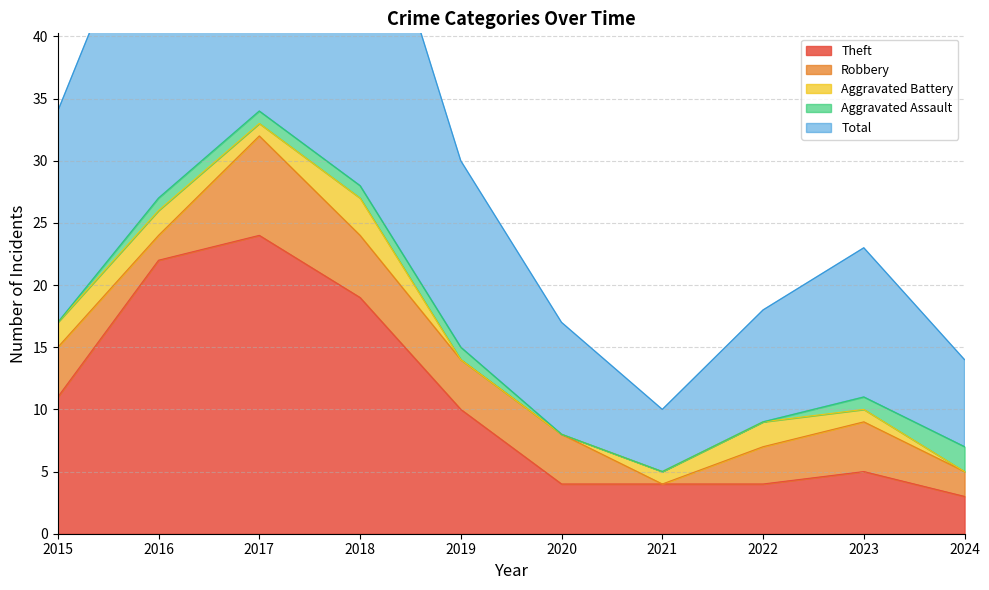

True or false: Robbery has a value of 2 at 2024.

True